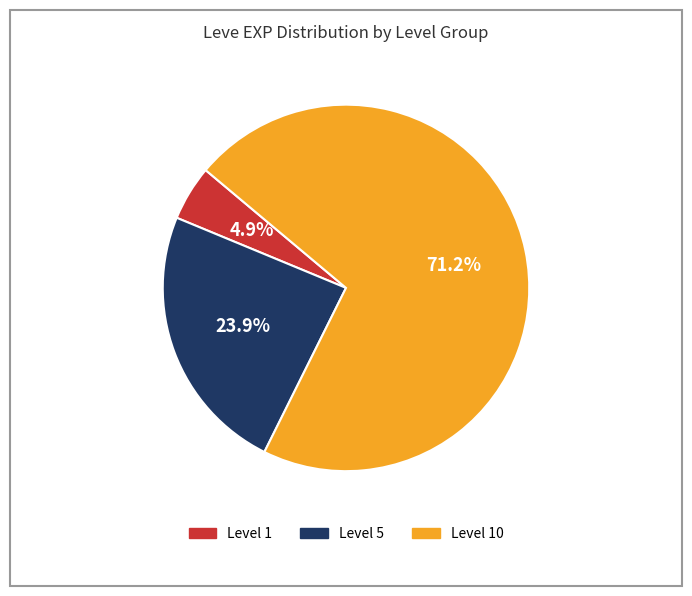

Between Level 1 and Level 5, which is larger?

Level 5